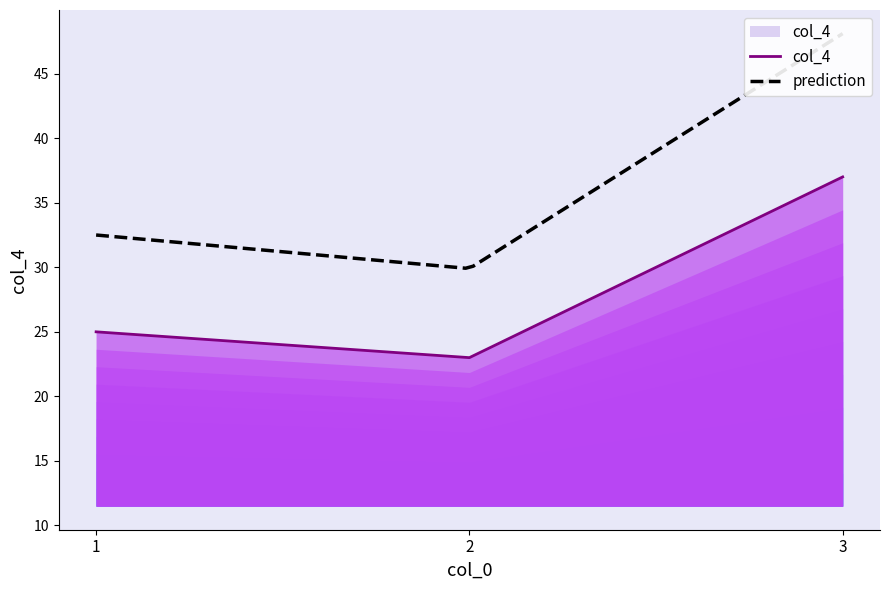

What is the maximum value shown in the chart?

37